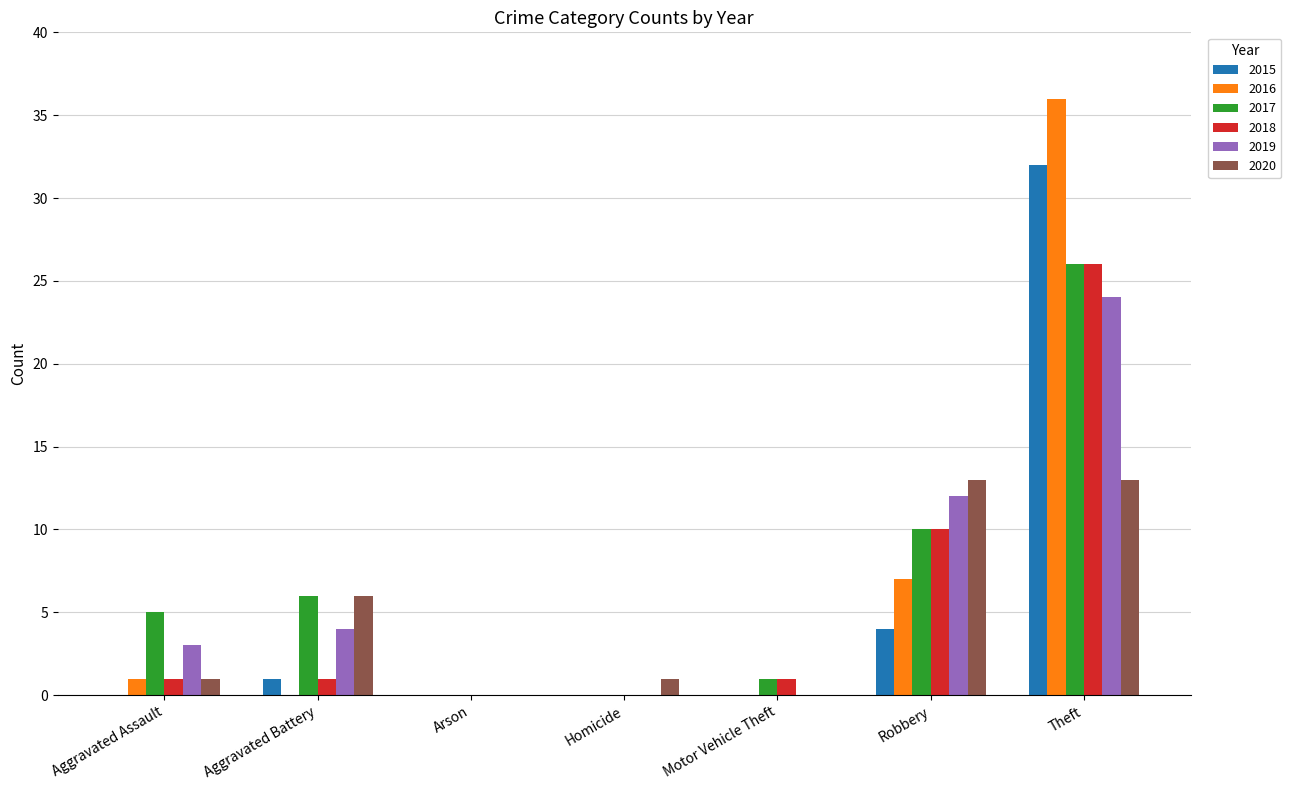

What is the average value of the 2015 series?

5